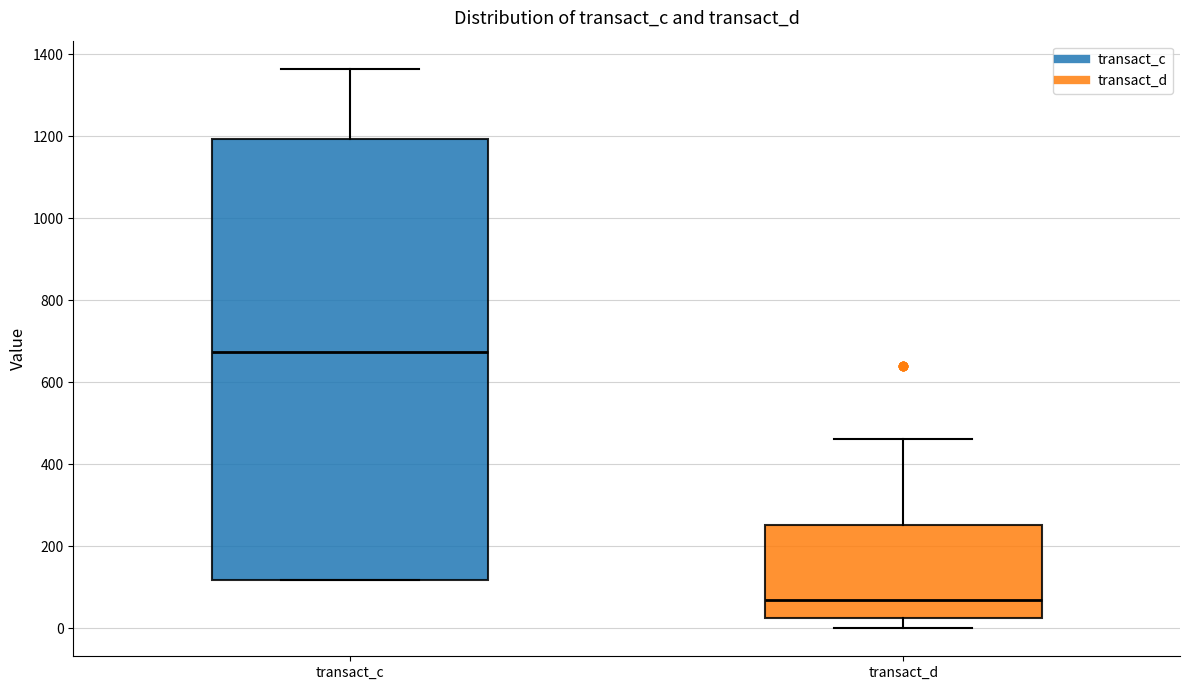

Comparing the boxes themselves (not the whiskers), which one is the tallest?

transact_c